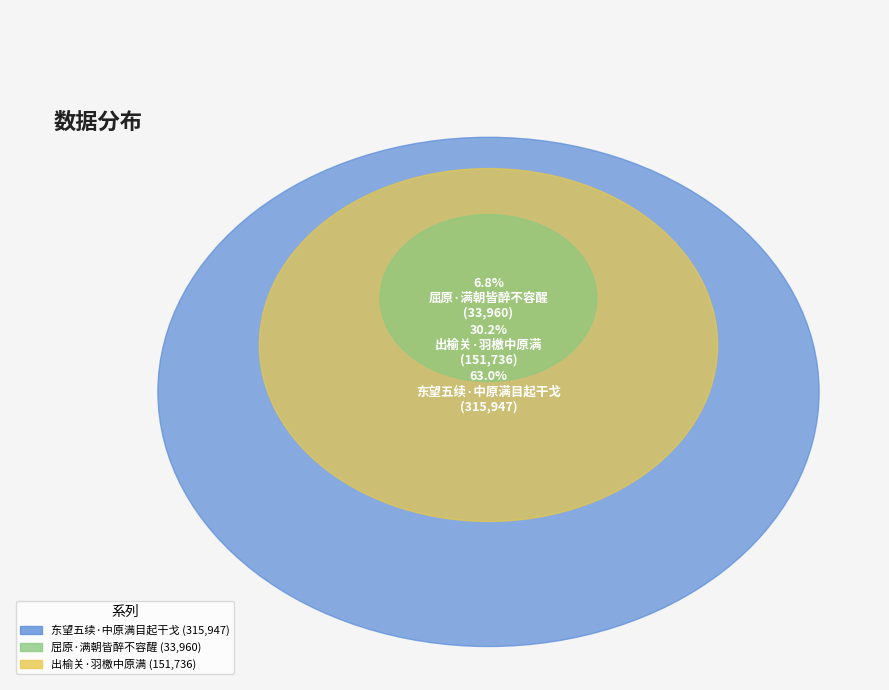

Is the sum of 东望五续·中原满目起干戈 and 出榆关·羽檄中原满 greater than half?

Yes